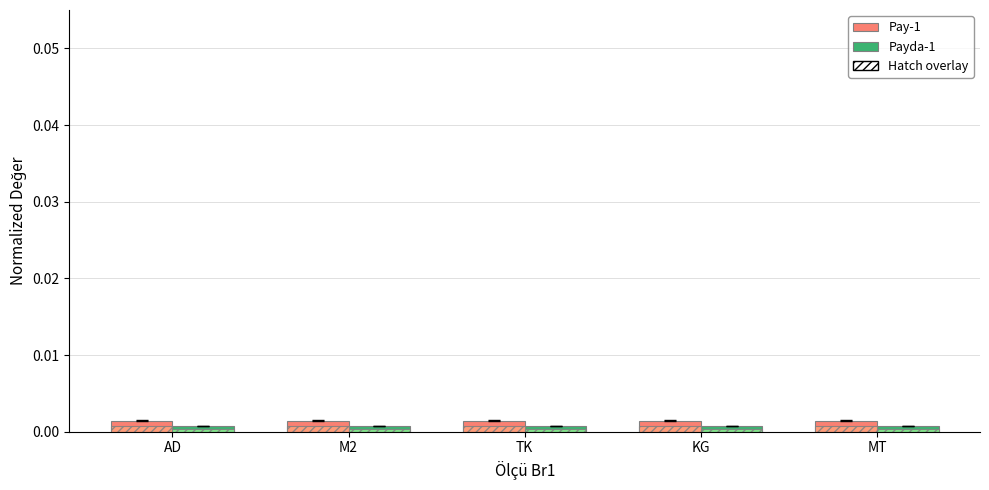

What is the label of the 5th bar from the left?

MT